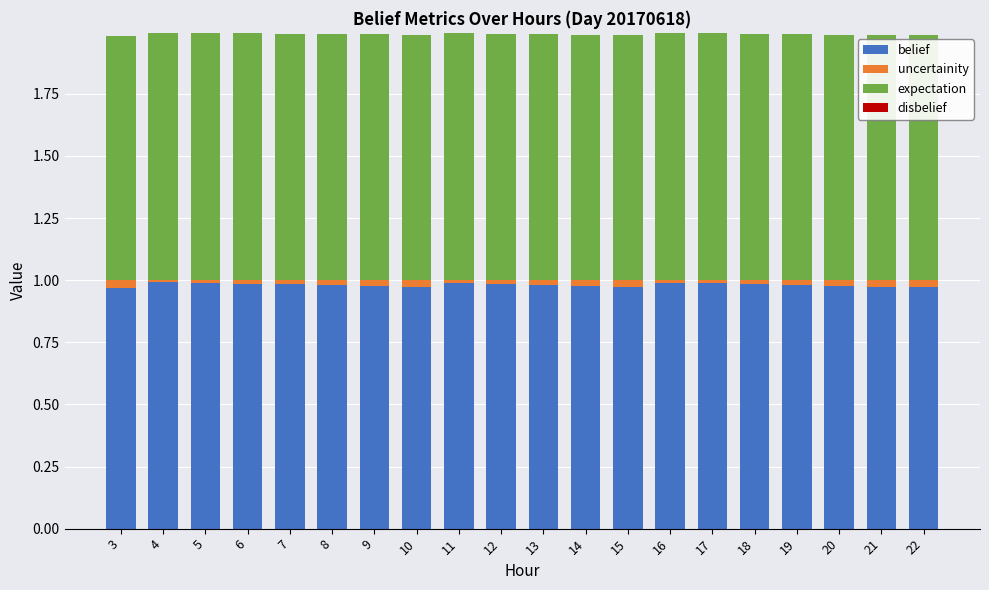

What is the sum of all belief values?

19.6